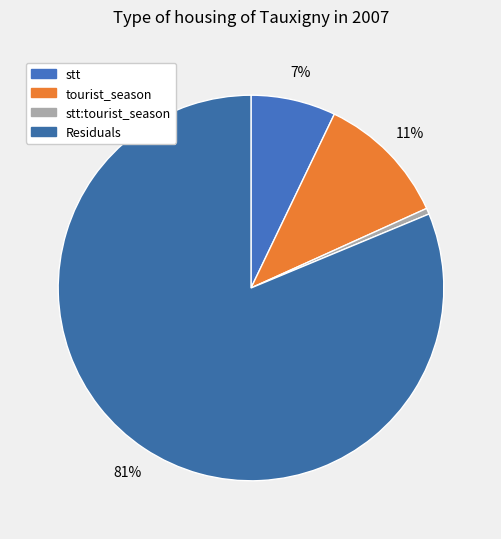

What is the total percentage of stt:tourist_season and tourist_season?

11.6%